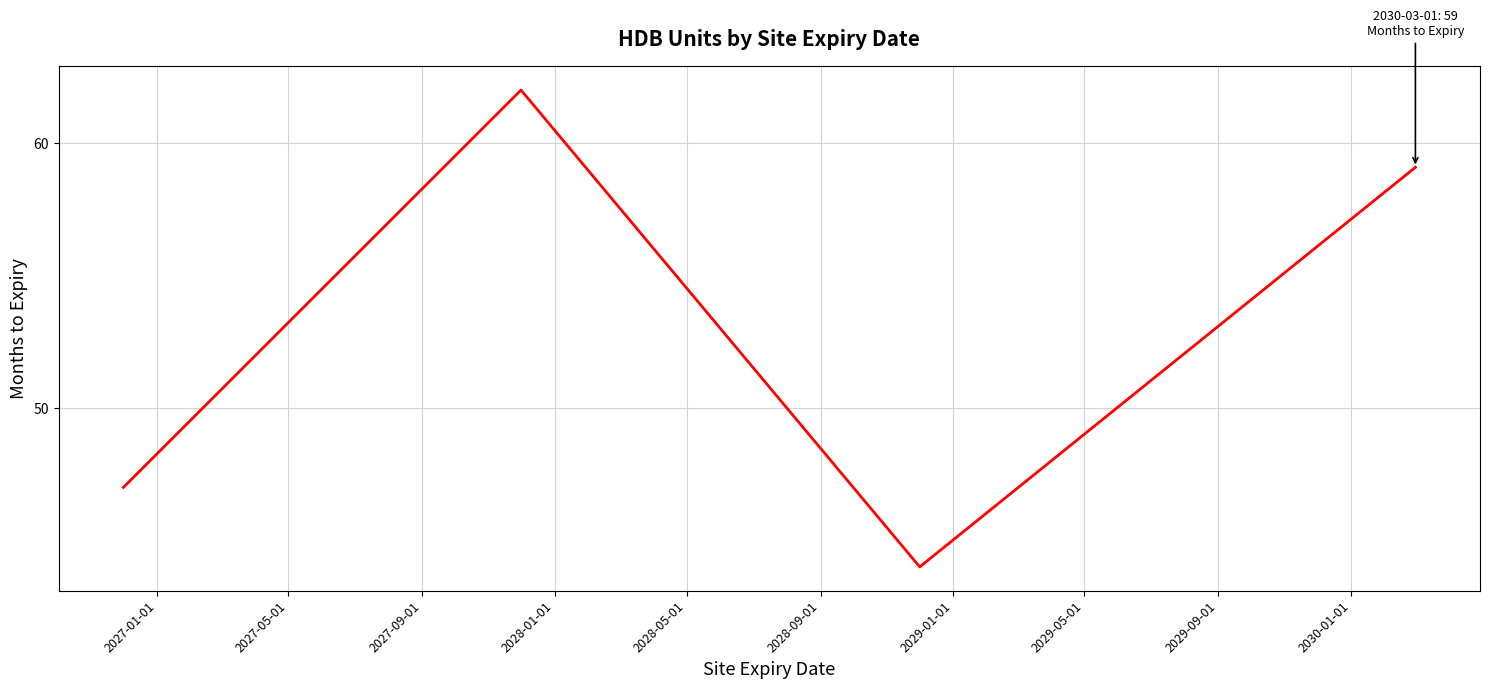

How many interior local valleys (lower than both neighbors) does the data have?

1